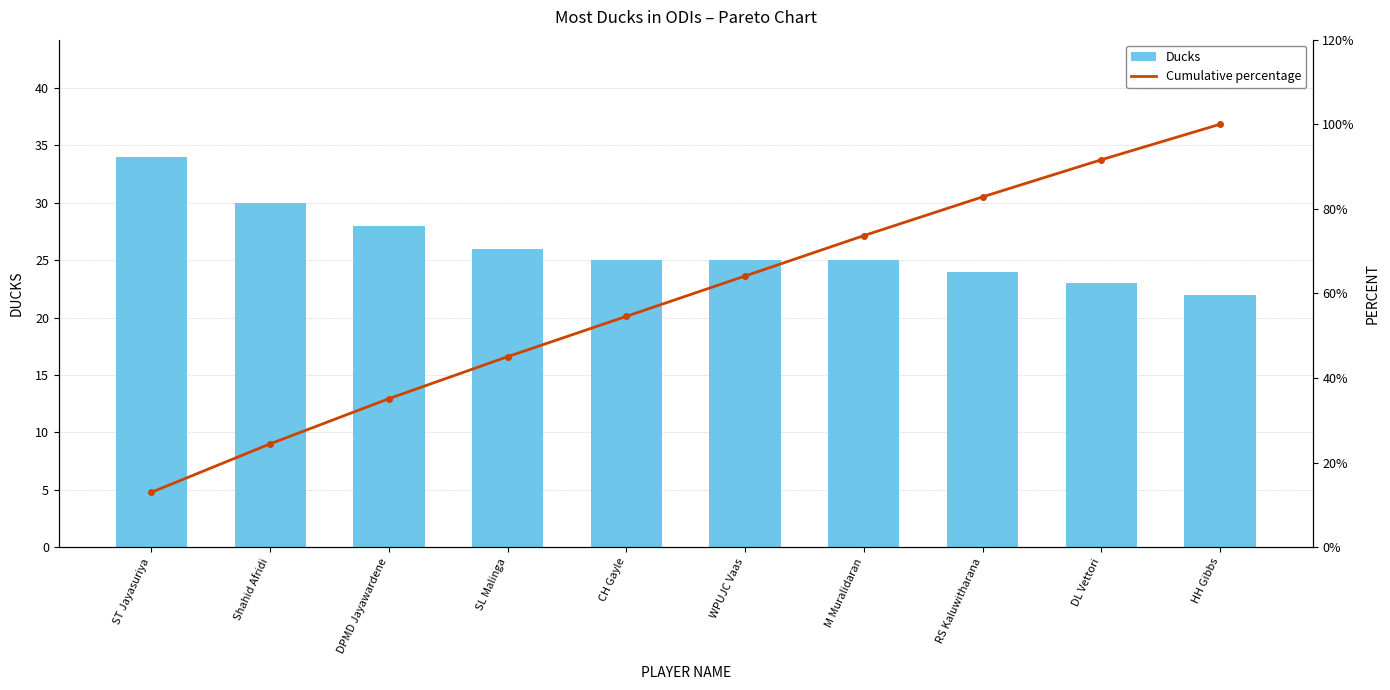

Reading left to right, extract all data points from this chart.

Ducks: 34.0	30.0	28.0	26.0	25.0	25.0	25.0	24.0	23.0	22.0
Cumulative percentage: 13.0	24.4	35.1	45.0	54.6	64.1	73.7	82.8	91.6	100.0